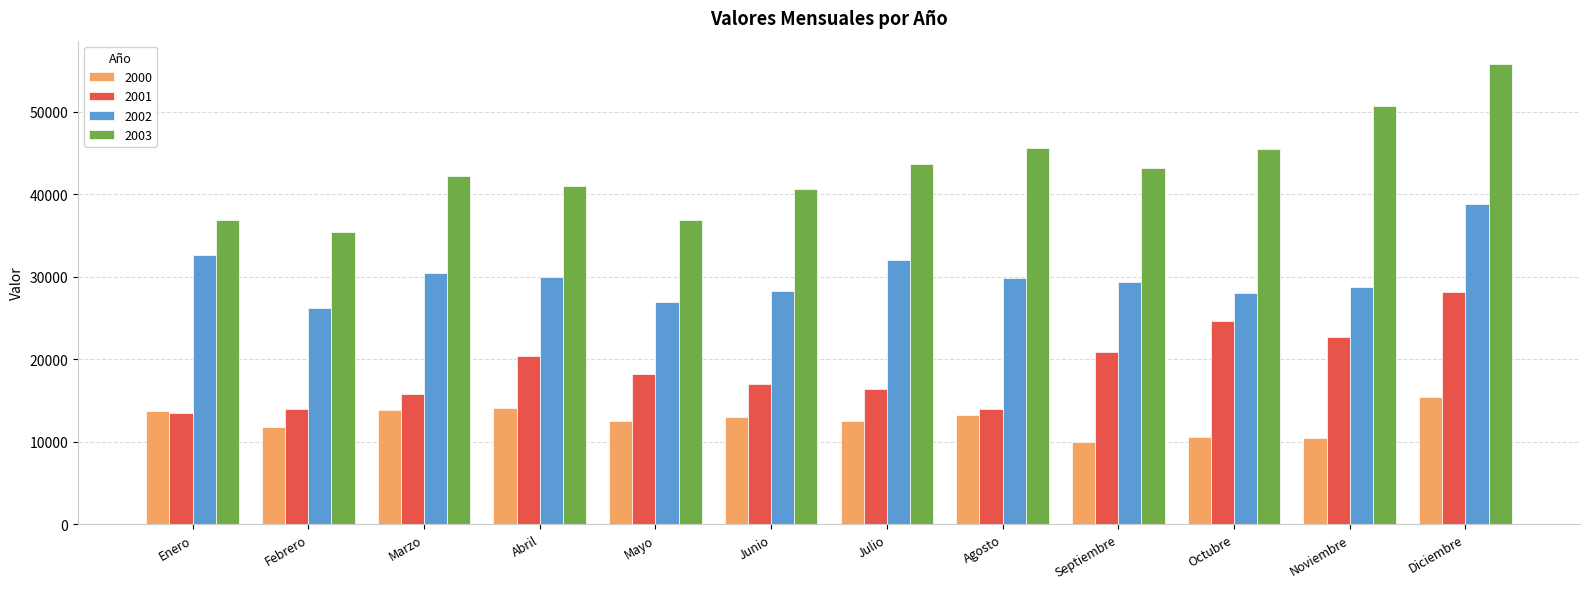

What is the difference between the second highest and second lowest values in the 2001 series?

10703